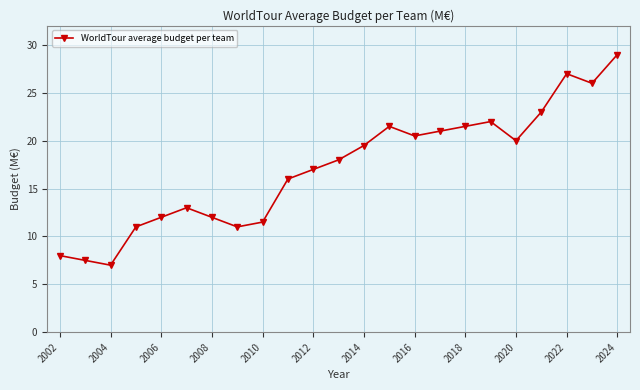

What is the difference between the maximum and minimum values?

22.0